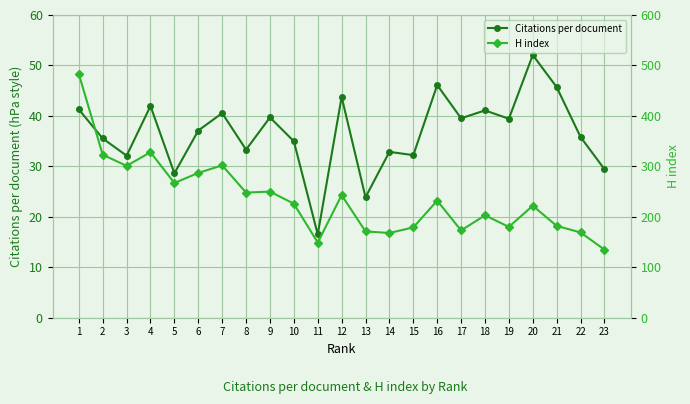

How many interior local valleys does the Citations per document series have?

8